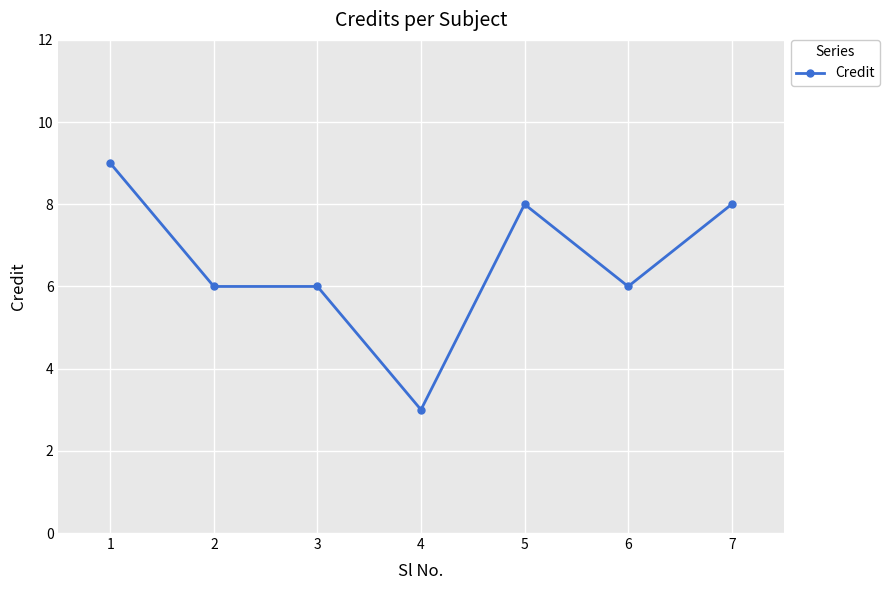

Count the values in the range 6 to 8.

5